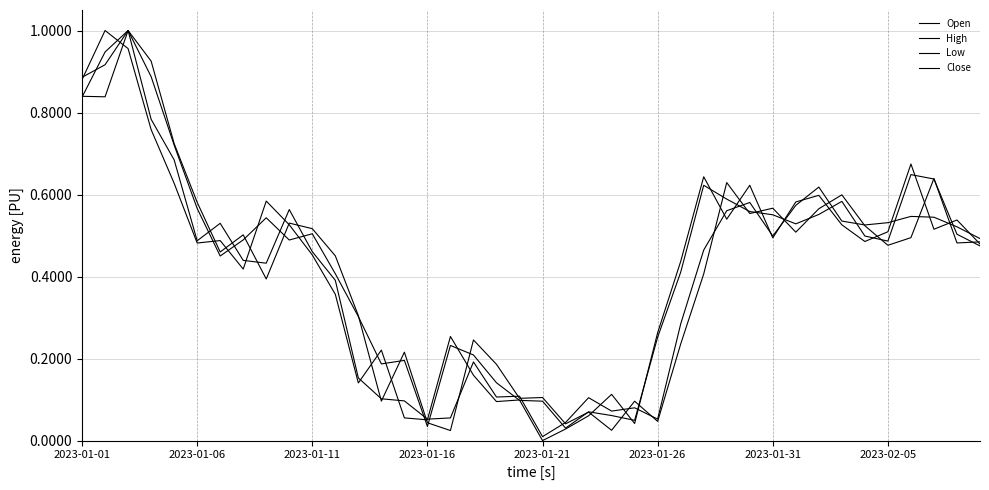

At which label does Close reach its minimum?

2023-01-21